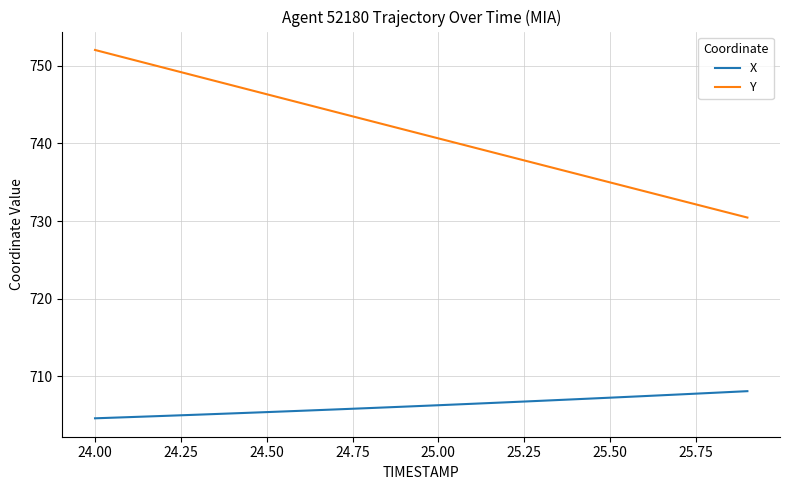

Which series has the largest total across all categories?

Y